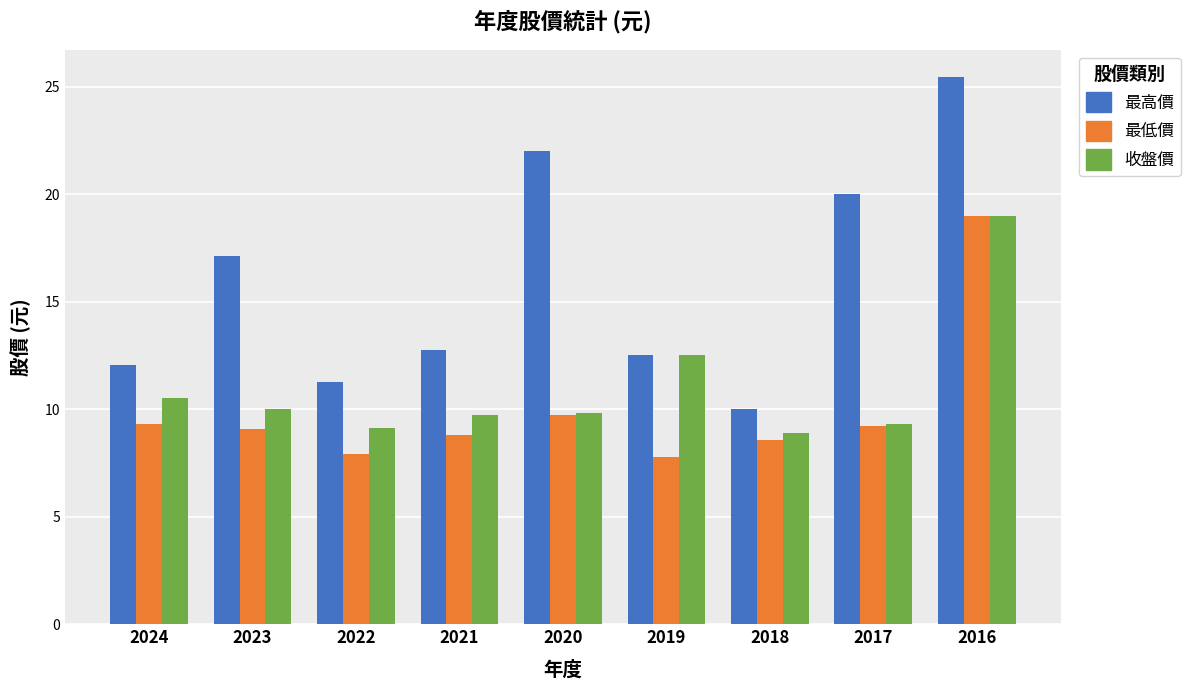

True or false: 收盤價 has a value of 14.6 at 2020.

False